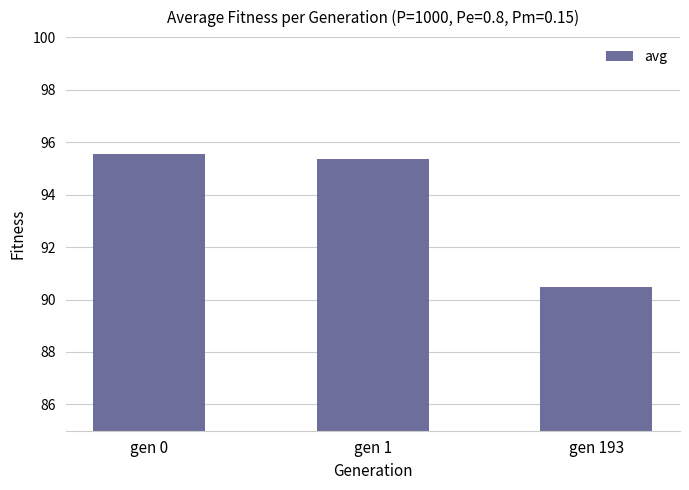

What is the change in value from gen 0 to gen 193?

-5.1